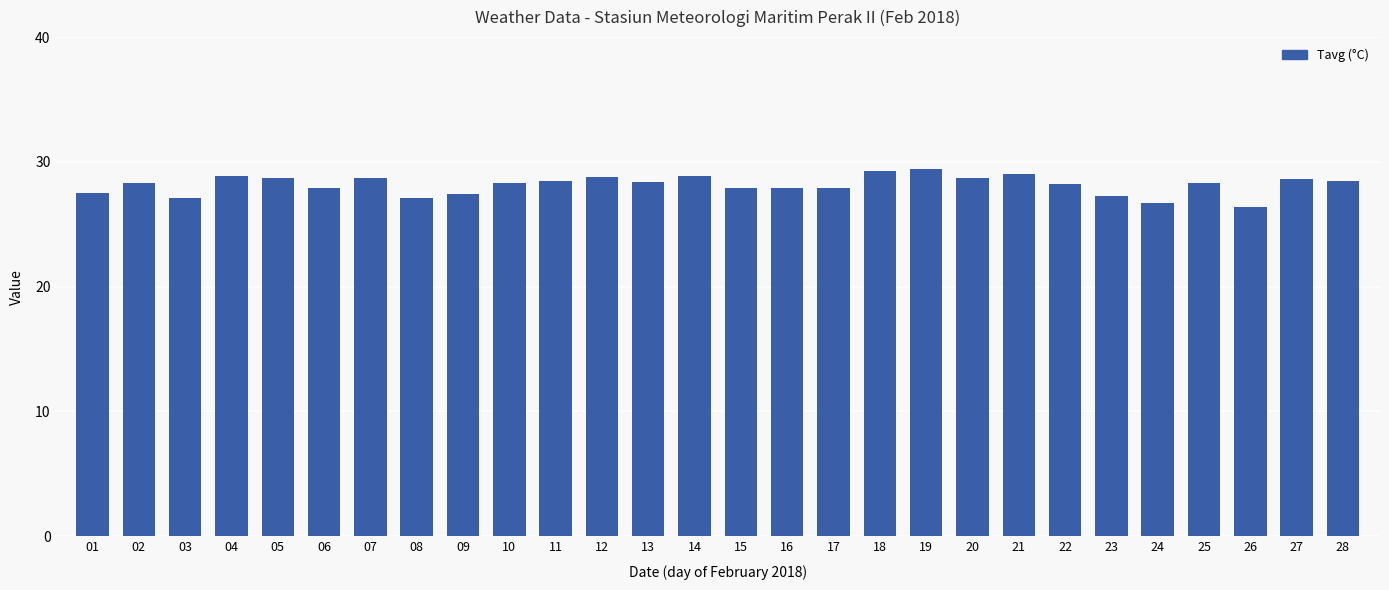

What is the sum of the values at 02 and 25?

56.6